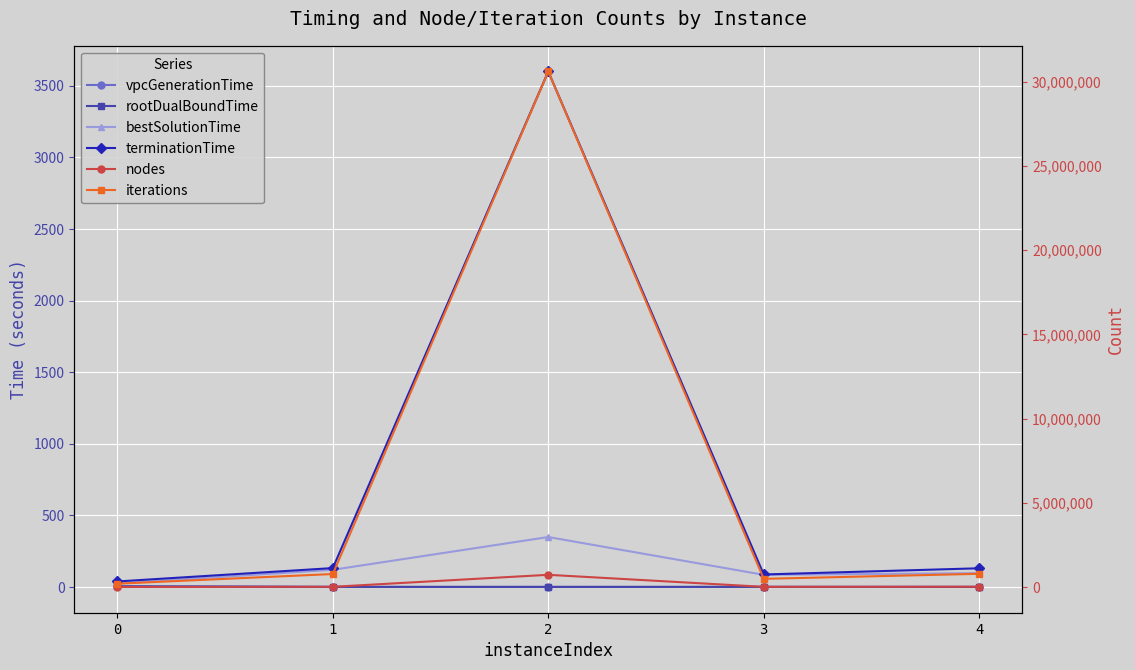

What is the total value across all series at 3?

495297.8